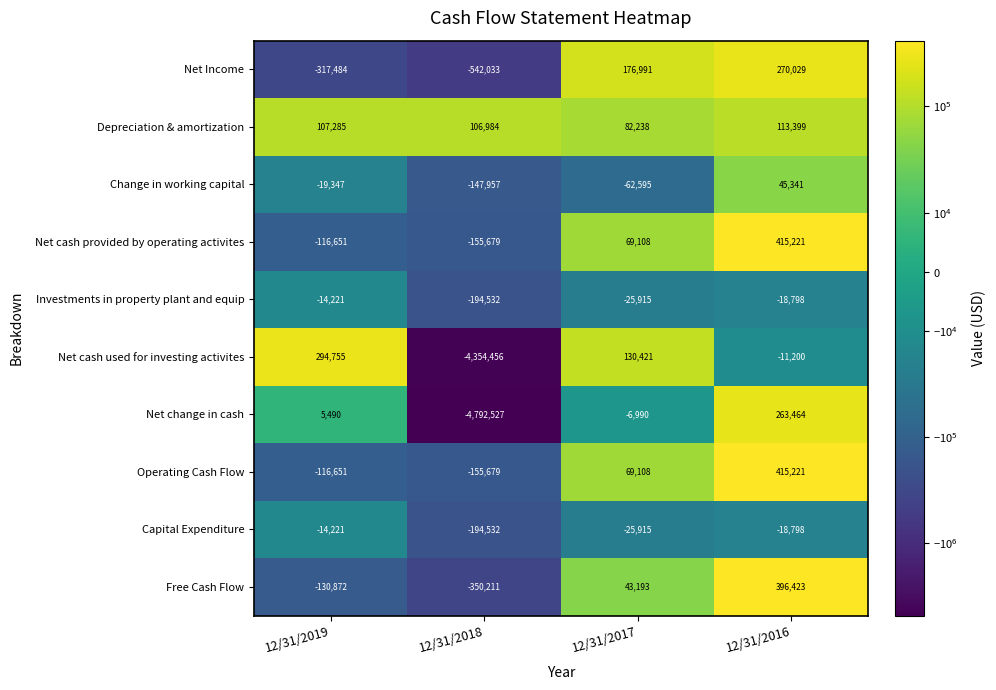

What is the total value across all series at 12/31/2016?

1870302